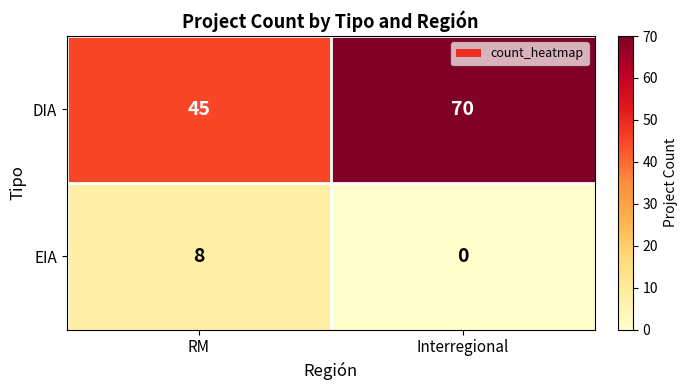

At how many categories does at least one series exceed 47?

1